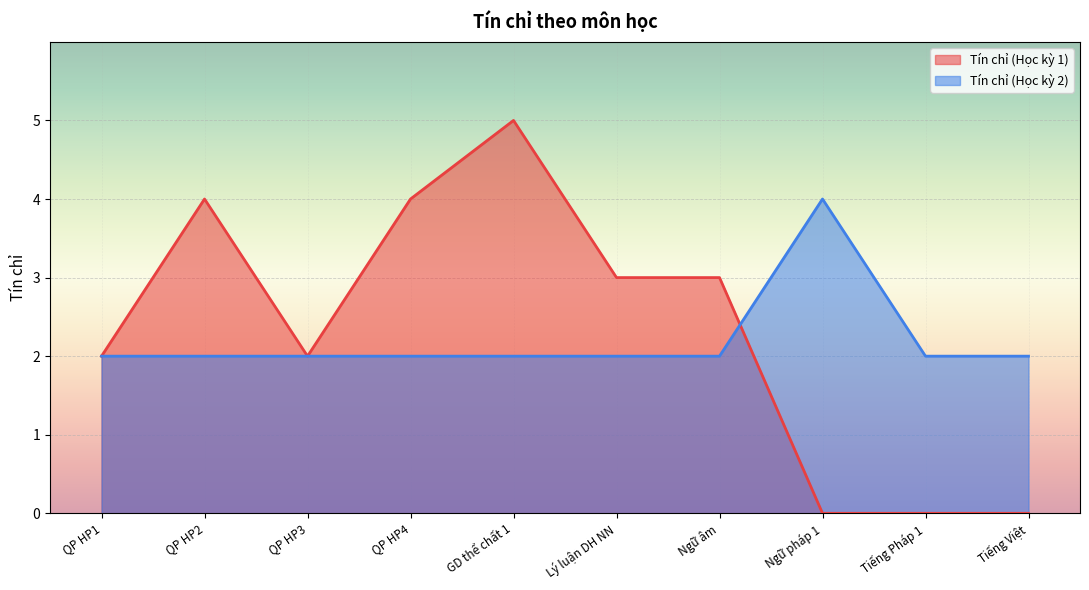

At which category does the data reach its first local peak?

Ngữ pháp 1